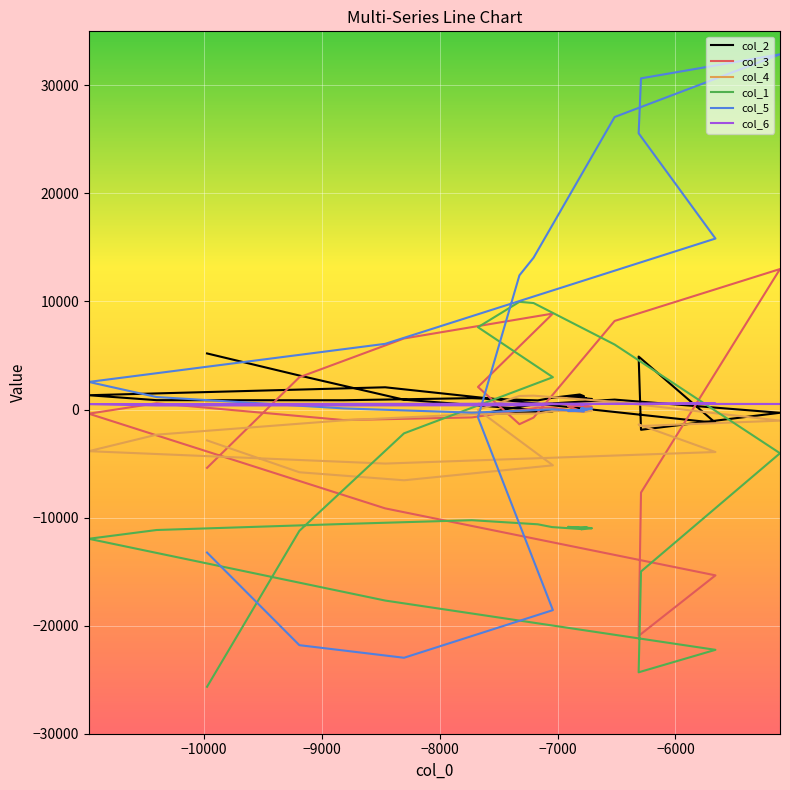

True or false: col_5 has more than 0 points higher than both neighbors.

True